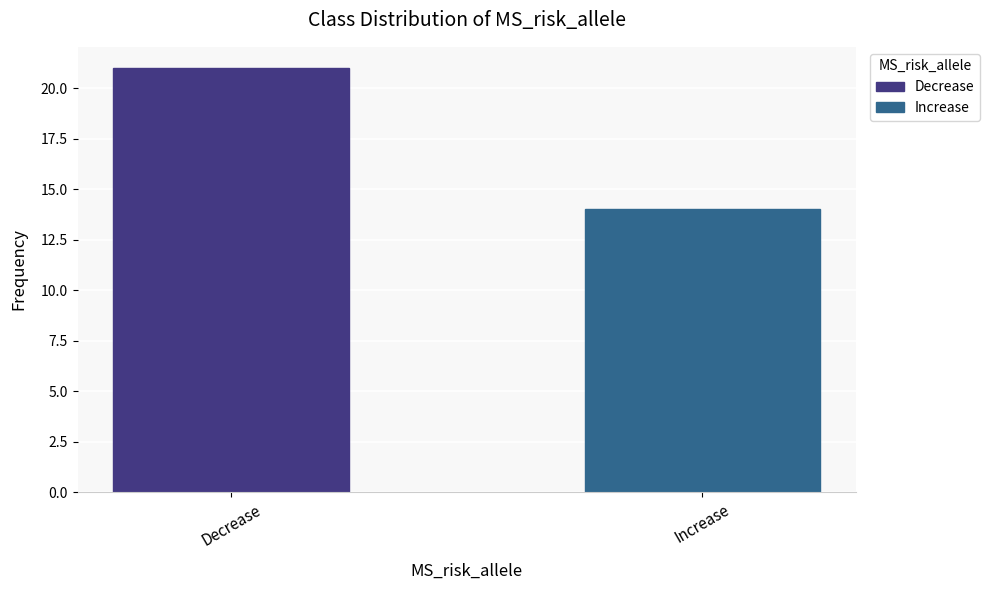

What is the change in value from Decrease to Increase?

-7